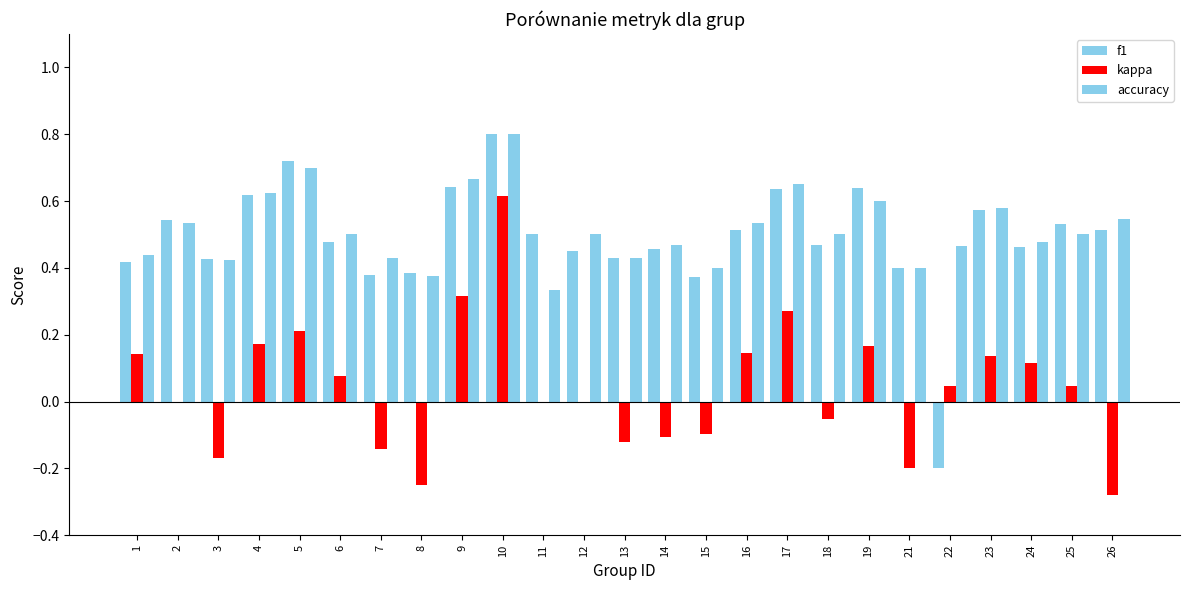

Read the accuracy value at 21.

0.4